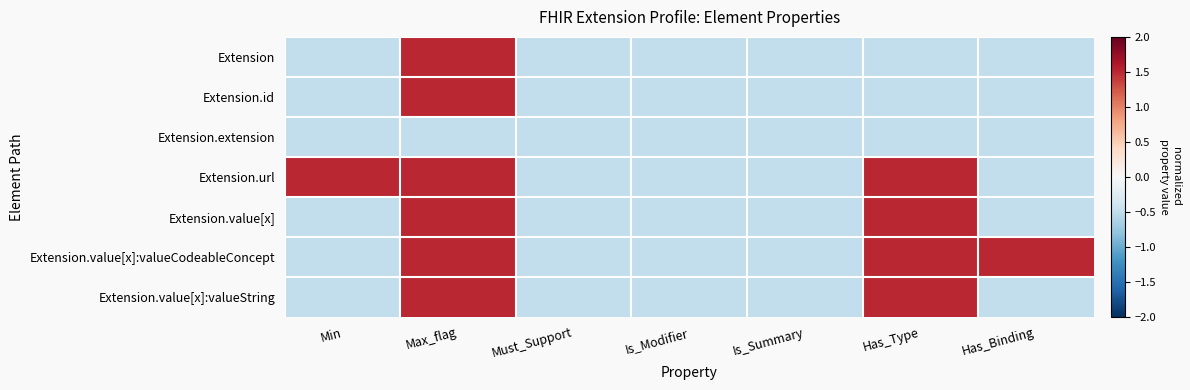

Count the number of categories in the chart.

7